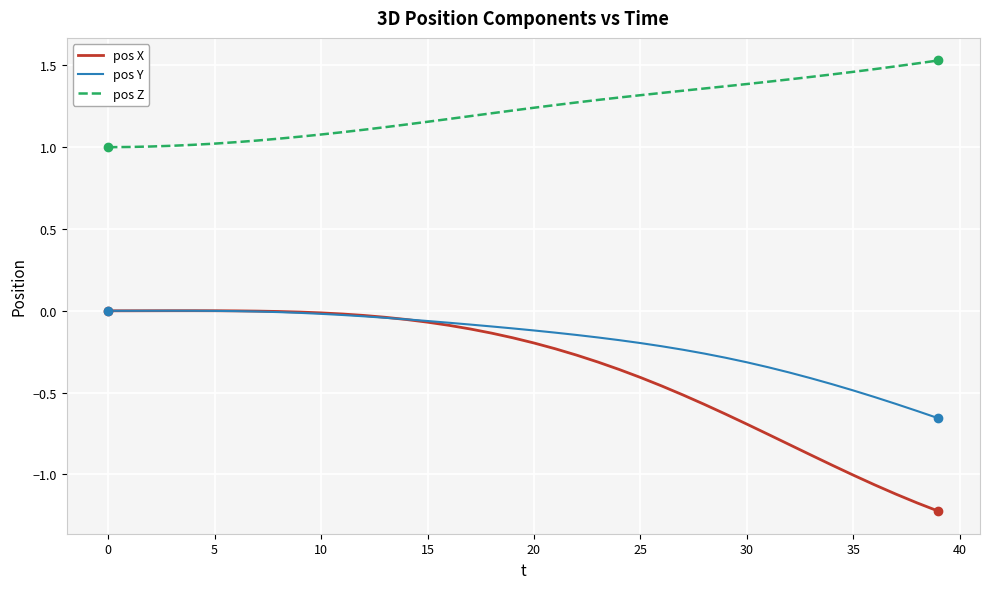

Which series has the widest spread of values?

pos X